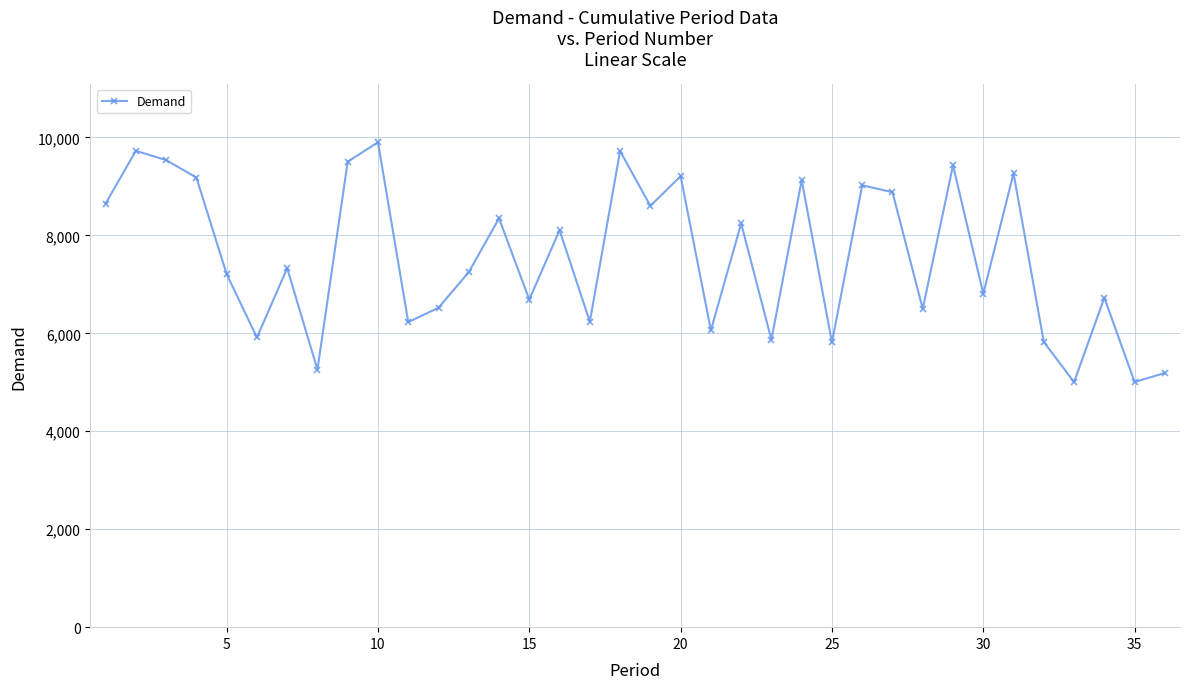

True or false: the data has more than 0 interior local peaks.

True